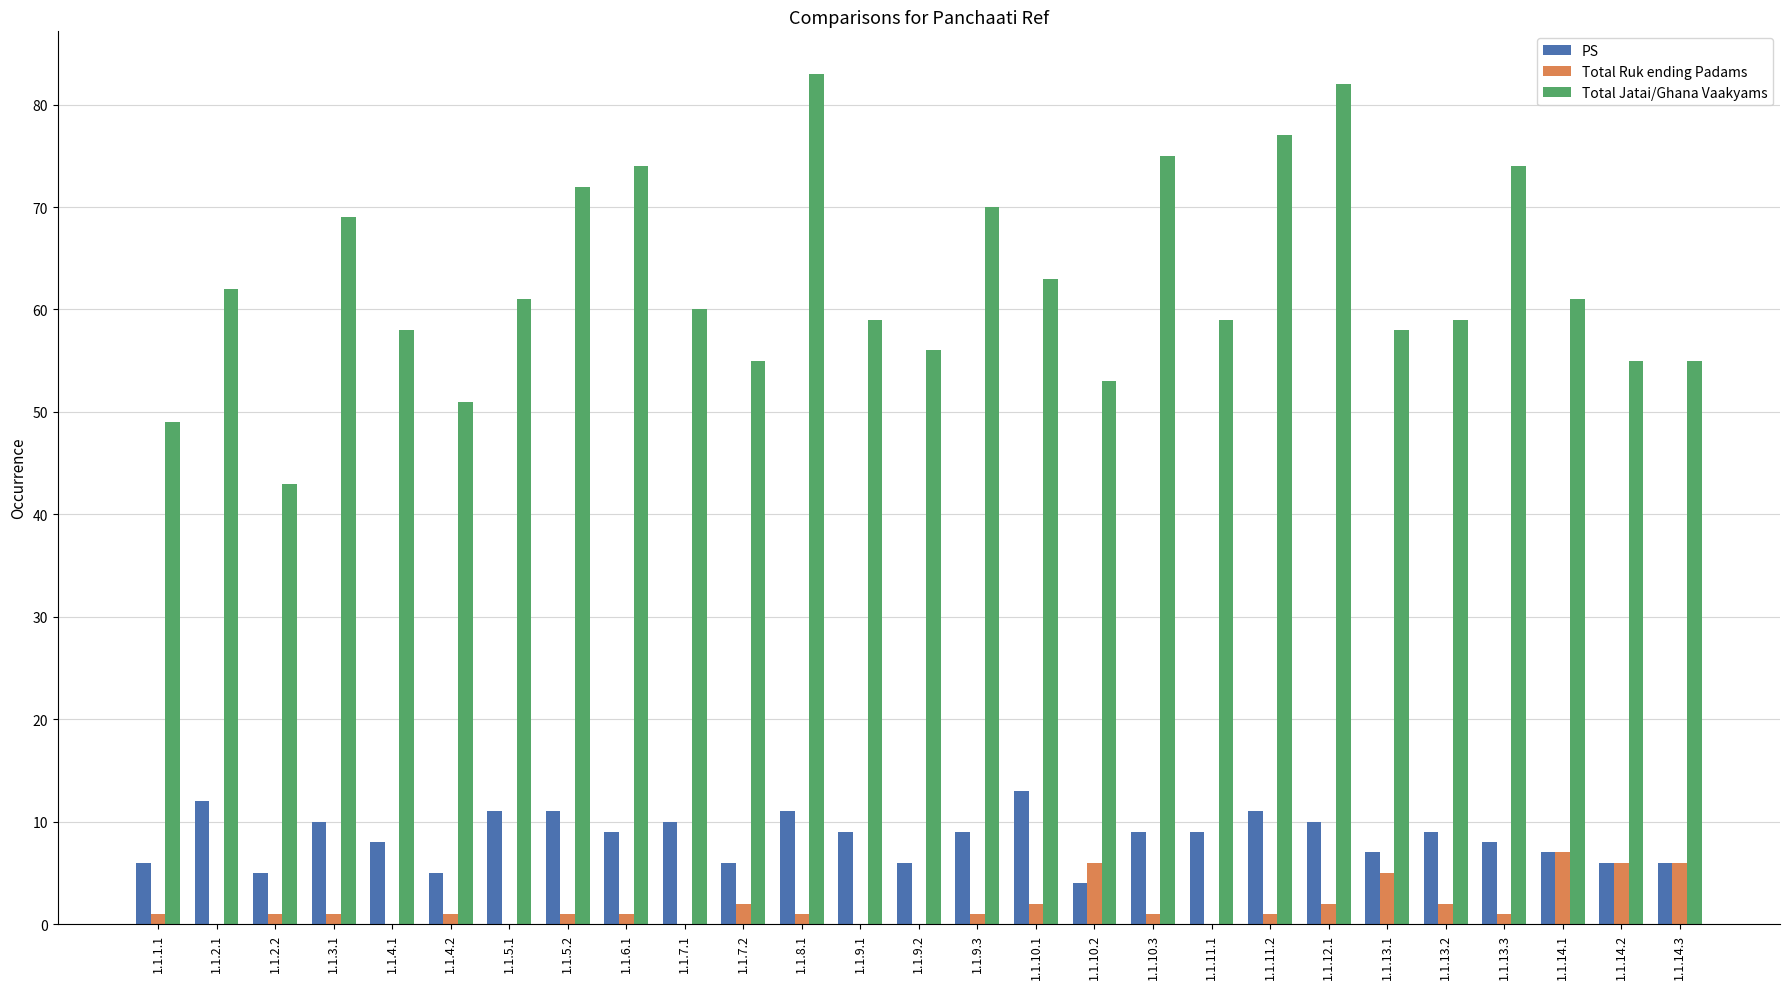

How many data points does each series have?

27